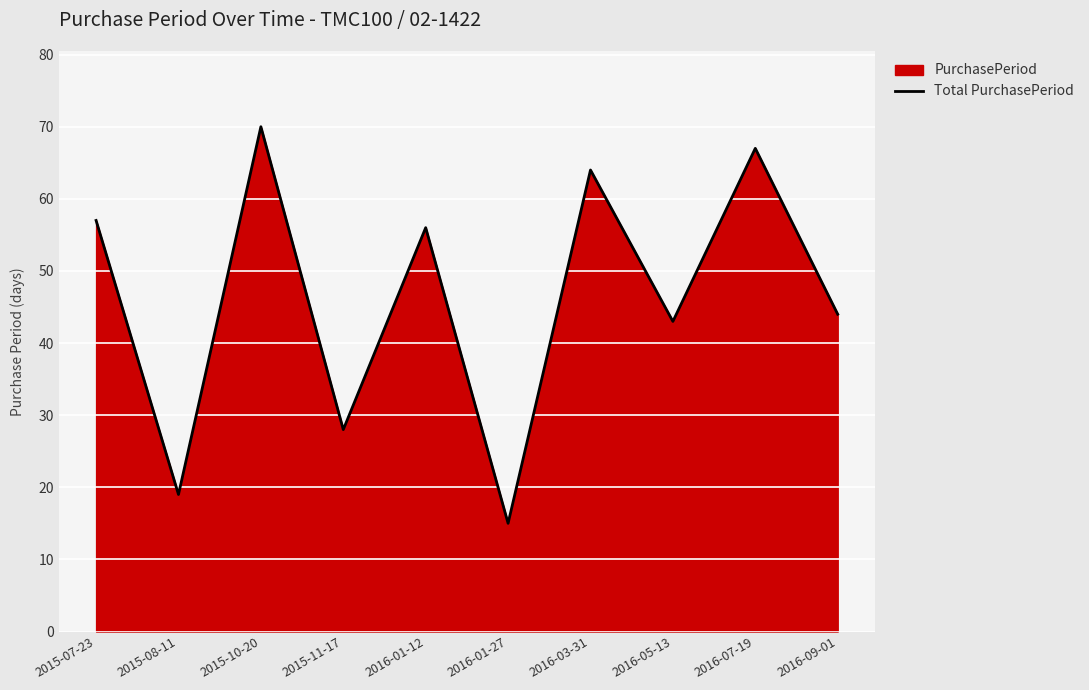

True or false: there are more than 1 points higher than both neighbors.

True